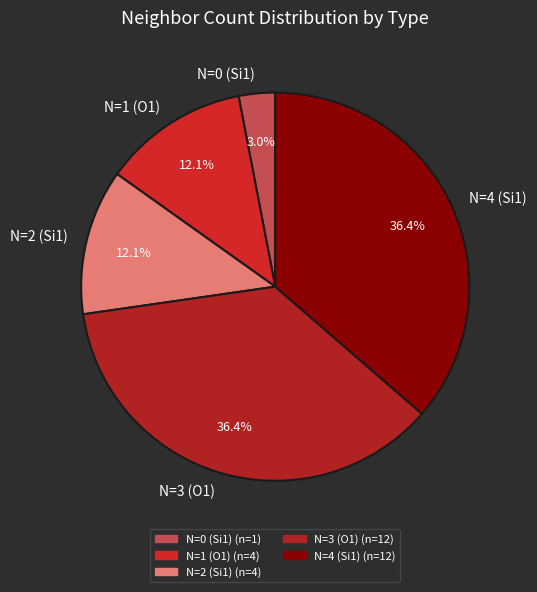

Combined, do N=3 (O1) and N=2 (Si1) account for over 50%?

No